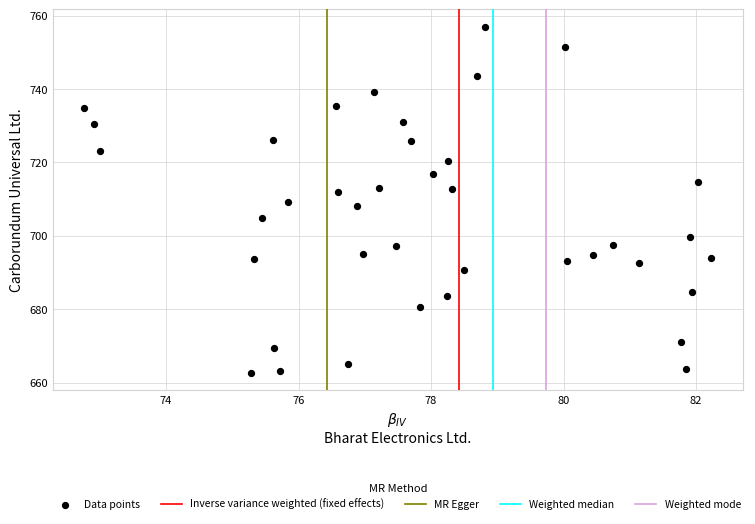

What is the range of X values (max minus min)?

9.5